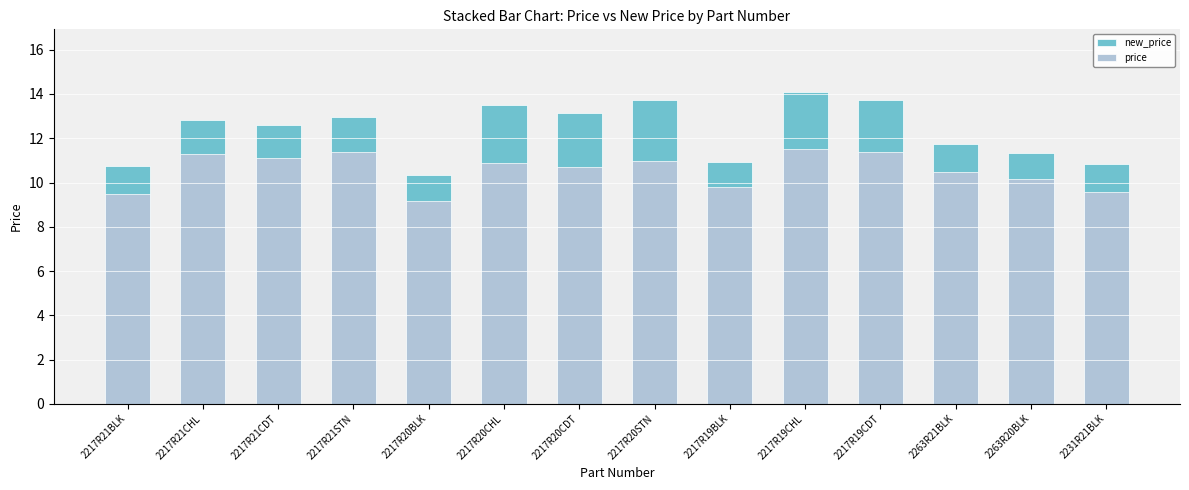

Reading right to left, transcribe all the data shown in this chart.

new_price: 2231R21BLK=10.8	2263R20BLK=11.3	2263R21BLK=11.7	2217R19CDT=13.7	2217R19CHL=14.1	2217R19BLK=10.9	2217R20STN=13.8	2217R20CDT=13.1	2217R20CHL=13.5	2217R20BLK=10.3	2217R21STN=12.9	2217R21CDT=12.6	2217R21CHL=12.8	2217R21BLK=10.7
price: 2231R21BLK=9.6	2263R20BLK=10.2	2263R21BLK=10.5	2217R19CDT=11.4	2217R19CHL=11.5	2217R19BLK=9.8	2217R20STN=11.0	2217R20CDT=10.7	2217R20CHL=10.9	2217R20BLK=9.2	2217R21STN=11.4	2217R21CDT=11.1	2217R21CHL=11.3	2217R21BLK=9.5